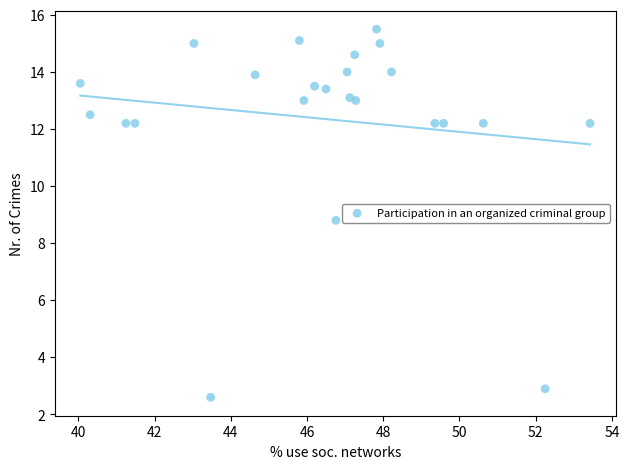

What is the range of X values (max minus min)?

13.4